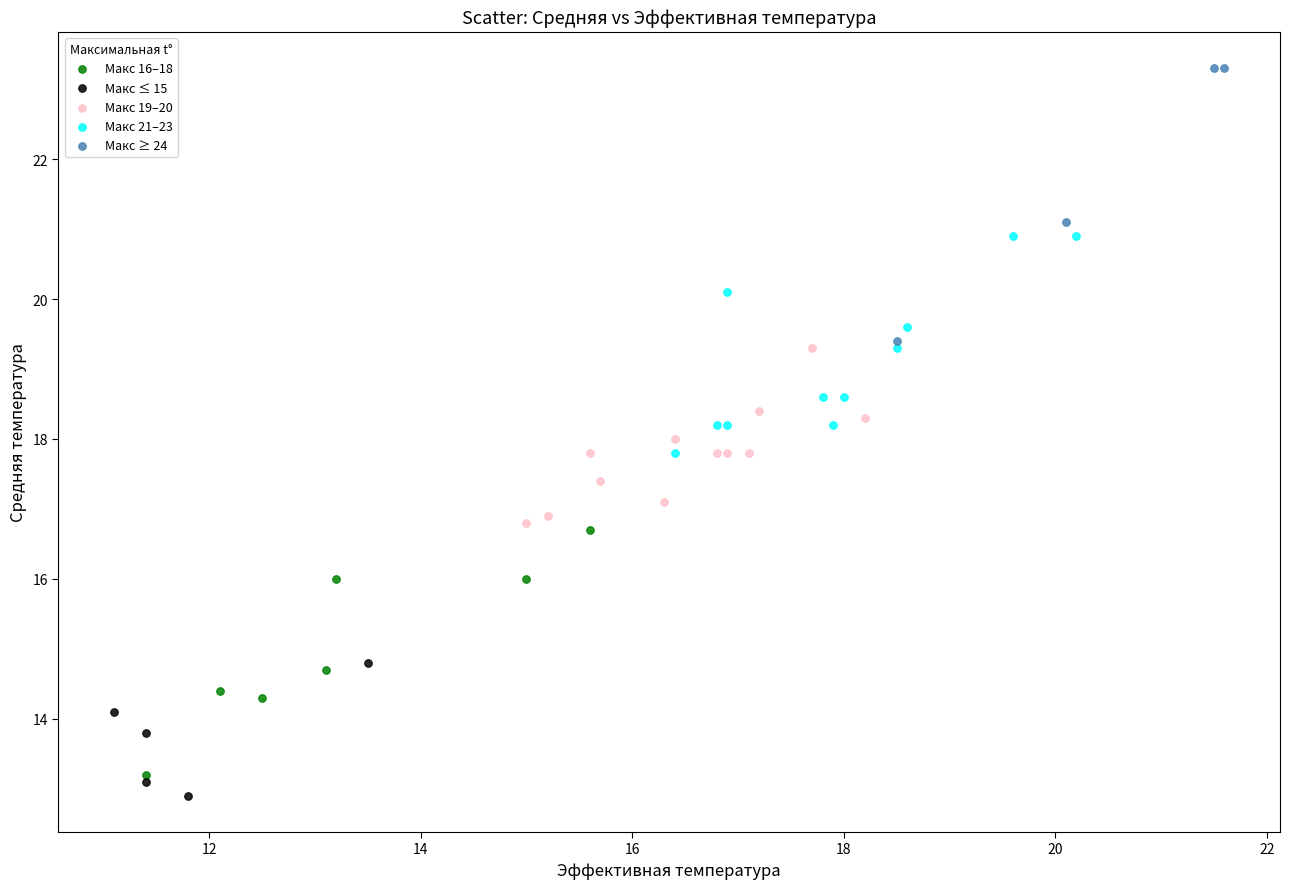

Which series contains the highest Y value?

Макс ≥ 24